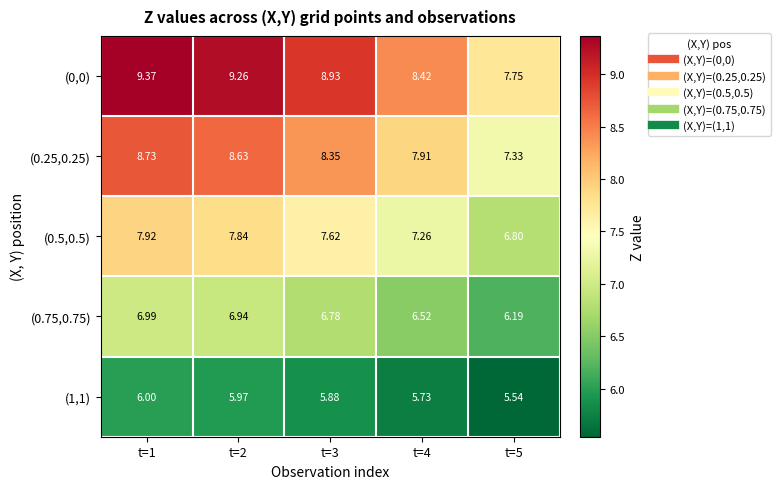

Is the value of (0,0) at t=3 greater than the value of (0.5,0.5) at t=3?

Yes